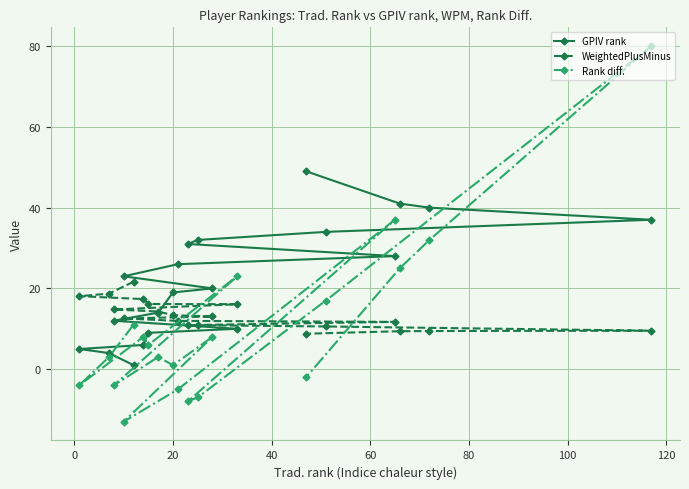

Which series has the largest total across all categories?

GPIV rank